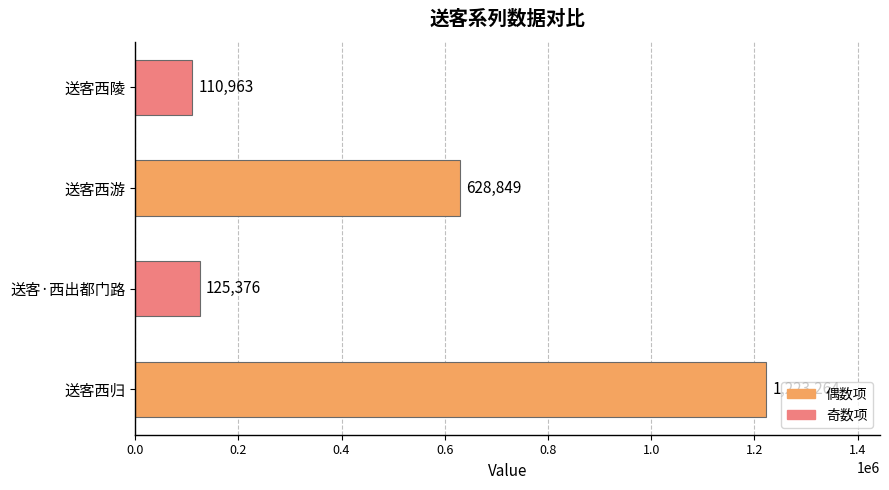

List the labels in order of value, smallest first.

送客西陵, 送客·西出都门路, 送客西游, 送客西归